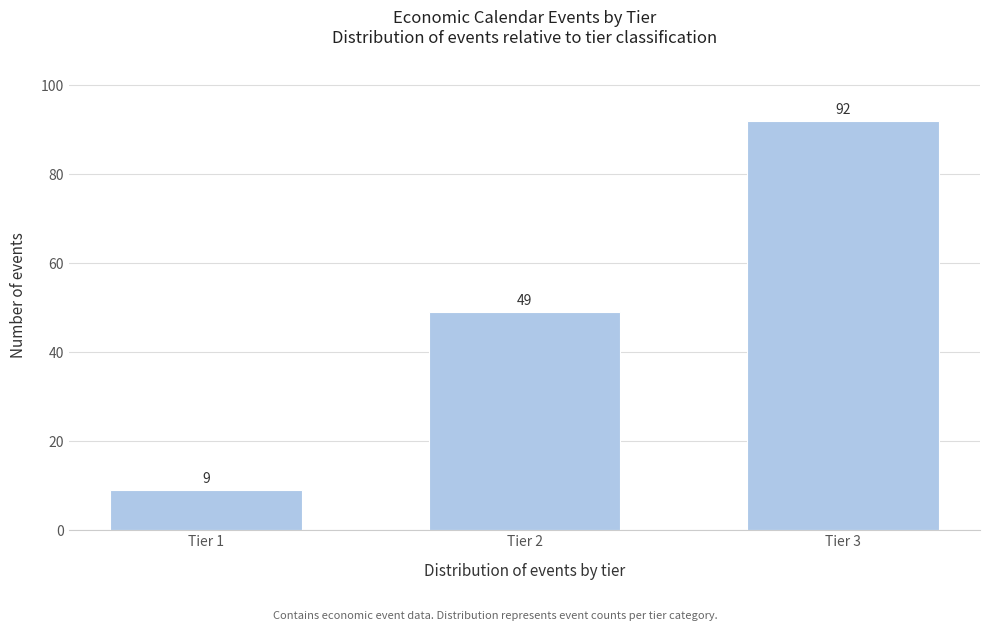

Reading left to right, transcribe all the data shown in this chart.

Tier 1=9	Tier 2=49	Tier 3=92